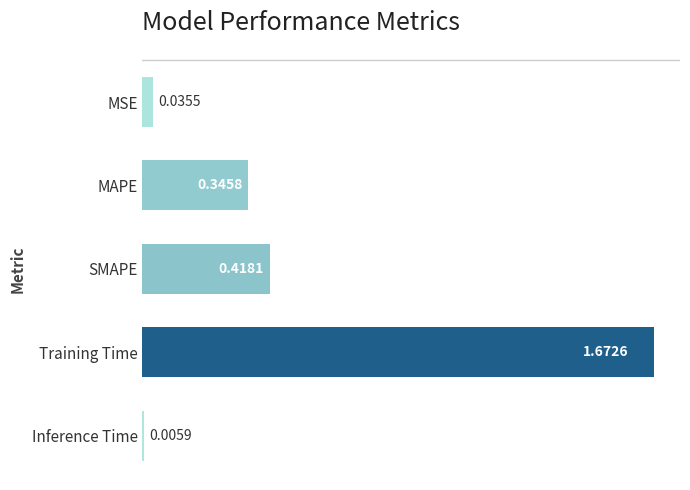

Where is the data nearest to the value 0?

Inference Time